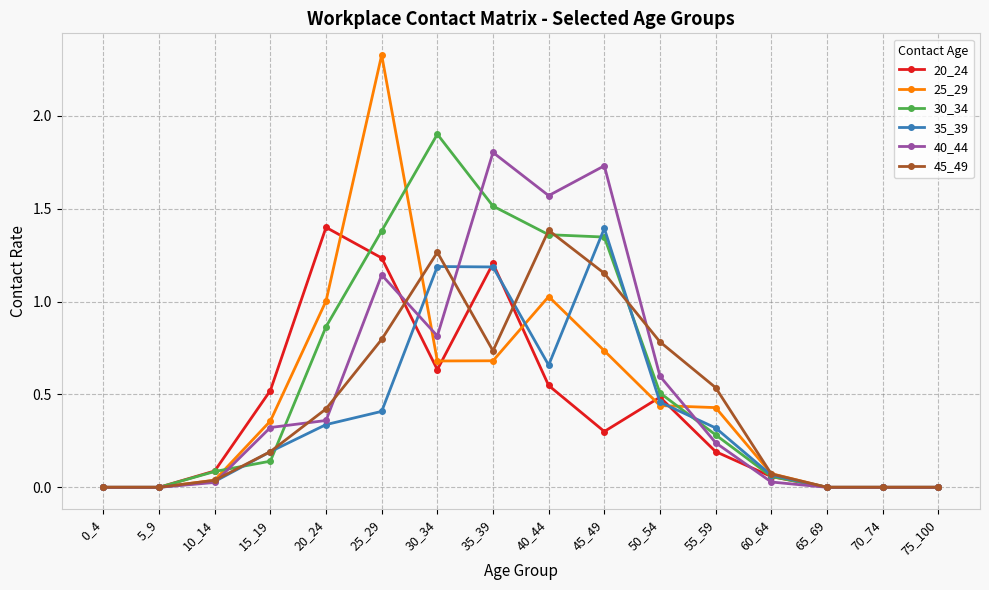

What is the difference between the highest and lowest values at 25_29?

1.9